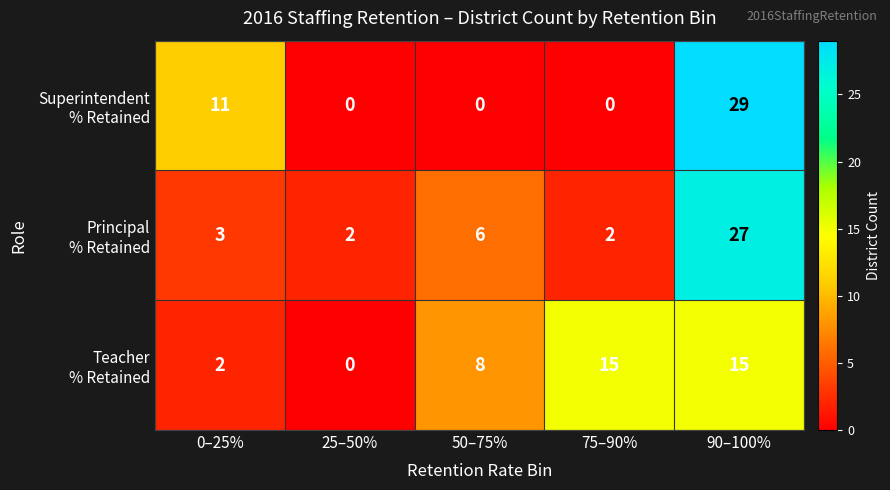

What is the spread (max minus min) of values at 75–90%?

15